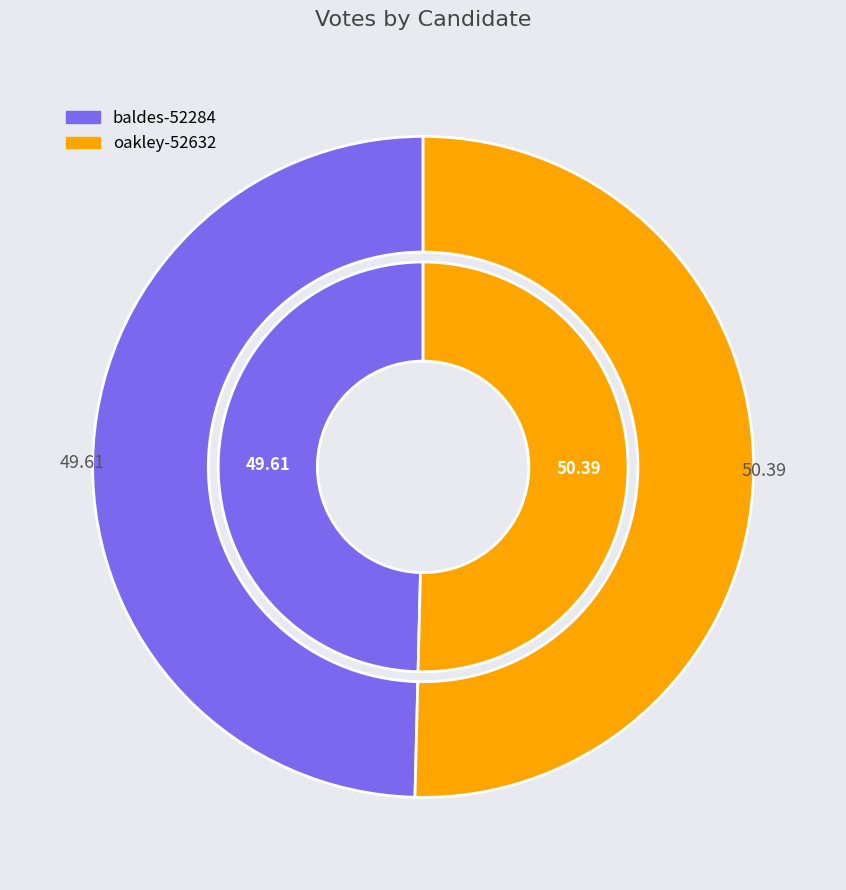

Rank the categories by value from highest to lowest.

oakley-52632, baldes-52284